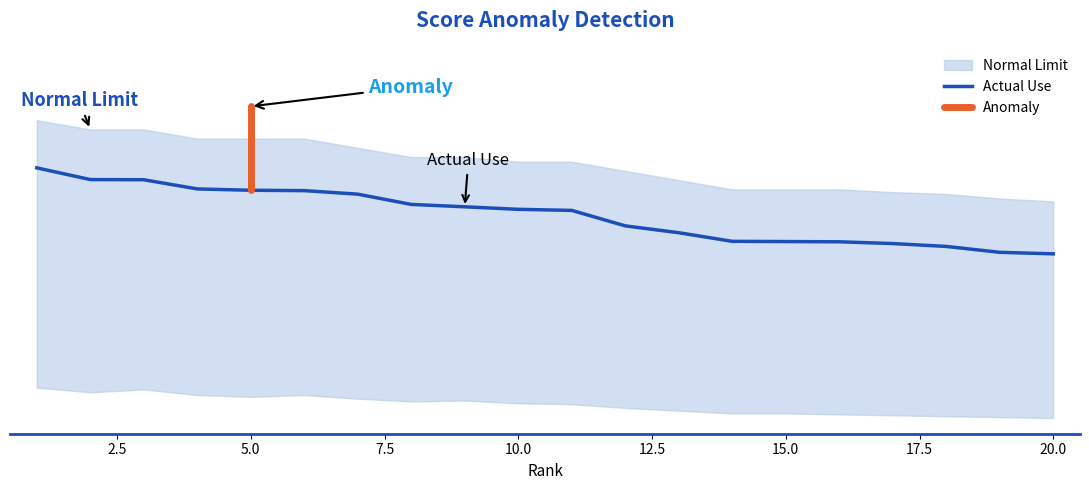

What is the smallest value displayed?

2.0